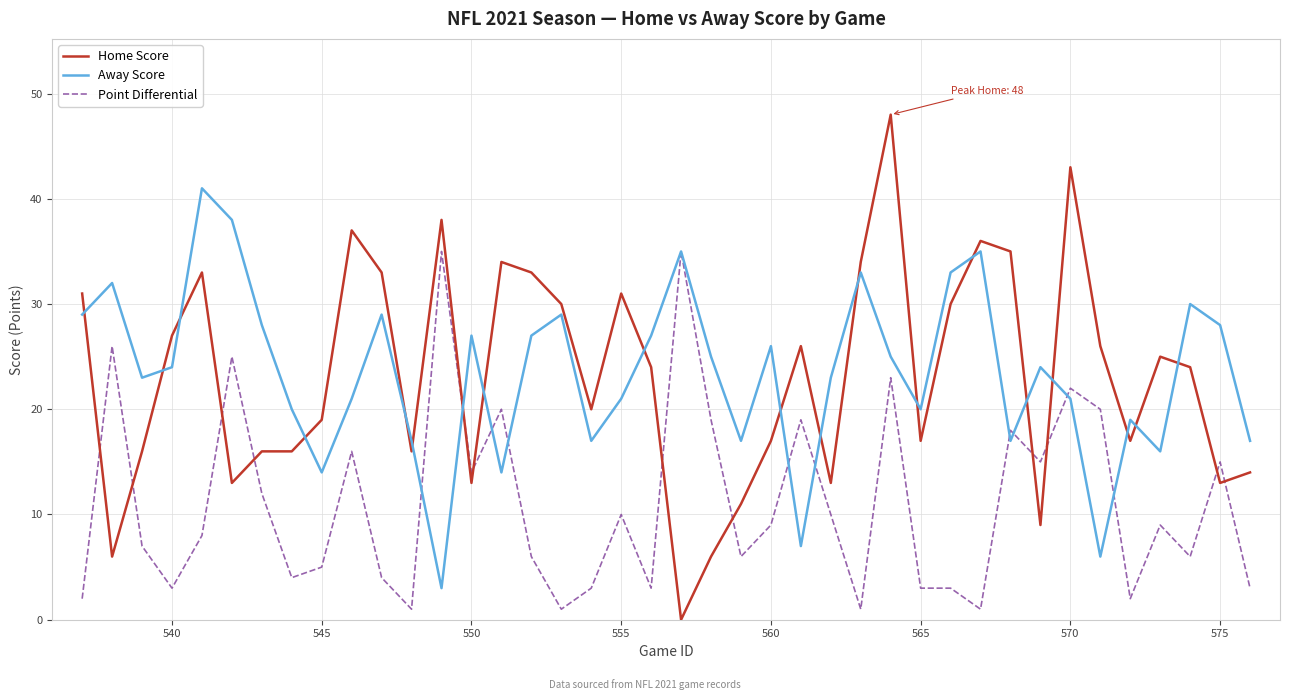

What is the highest value of the Away Score series?

41